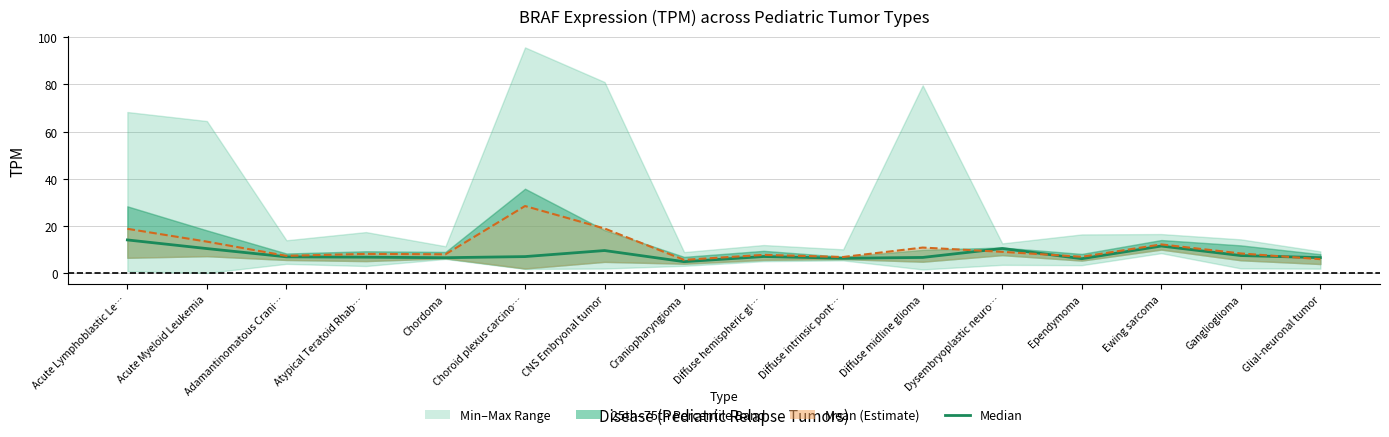

What is the average value?

8.1